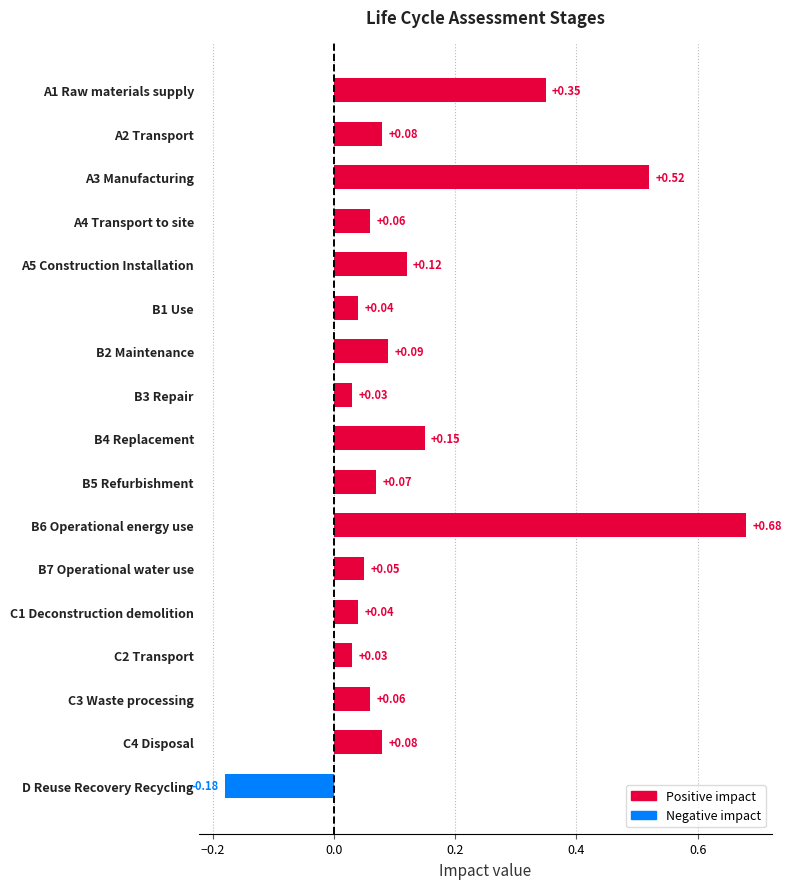

What is the difference between the maximum and minimum values?

0.9